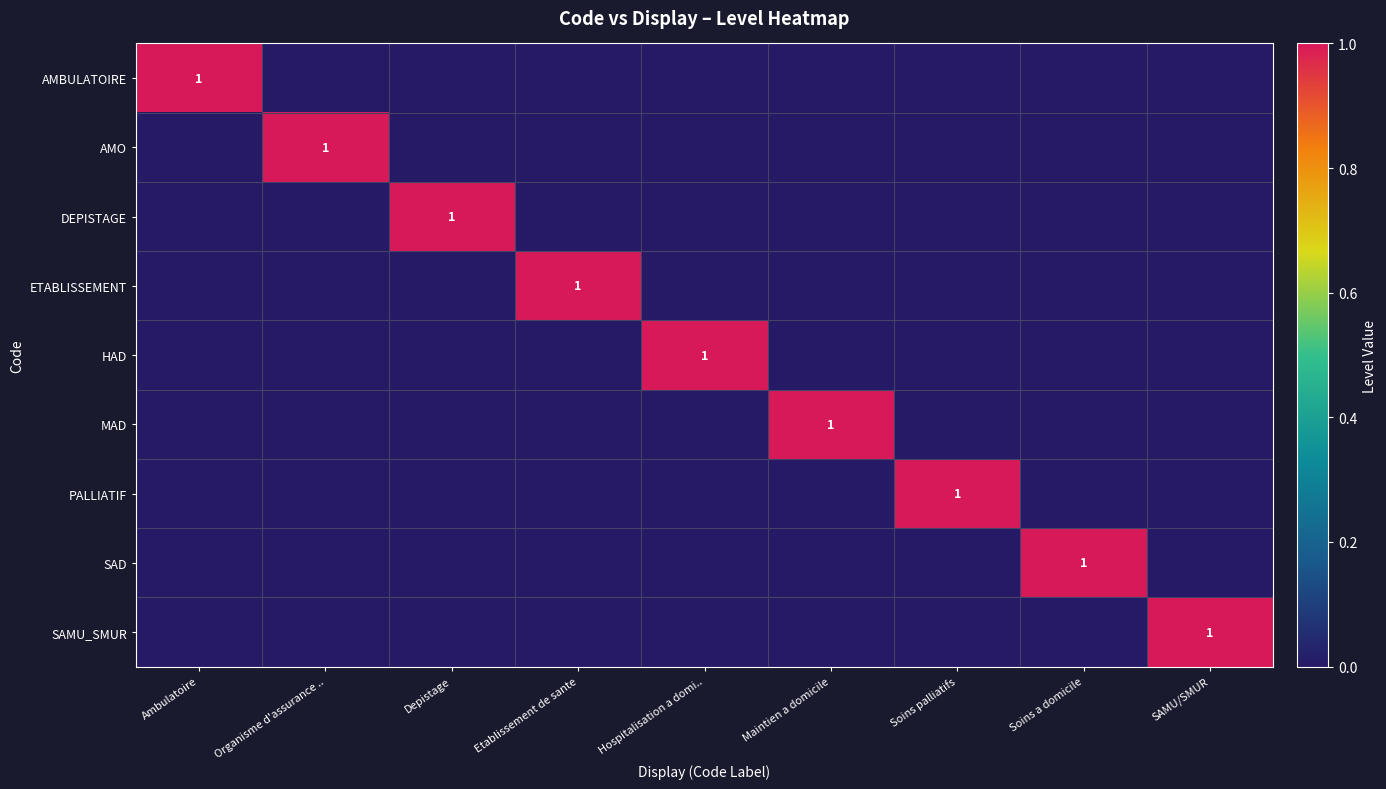

The value of AMO at Organisme d'assurance .. is 1. True or false?

True